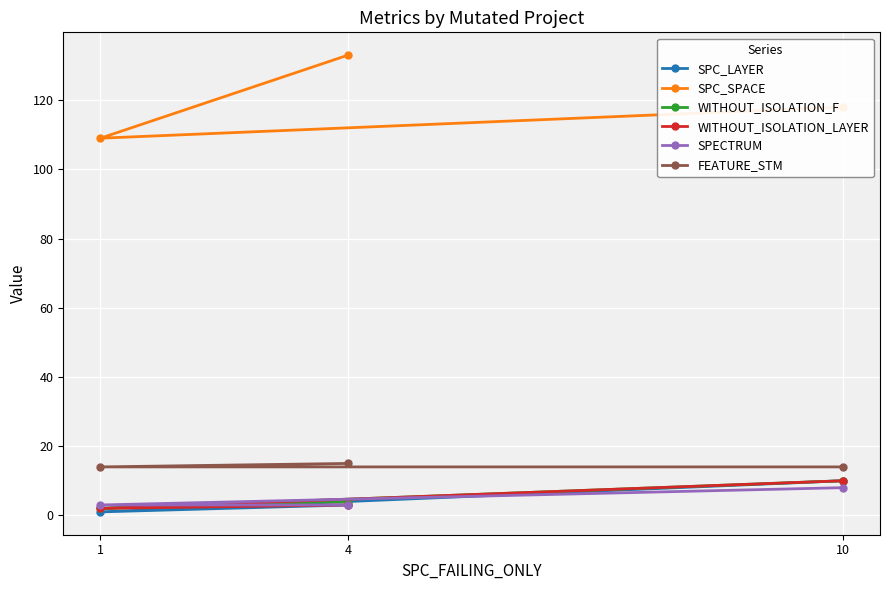

What are all the series names shown in the legend?

SPC_LAYER, SPC_SPACE, WITHOUT_ISOLATION_F, WITHOUT_ISOLATION_LAYER, SPECTRUM, FEATURE_STM